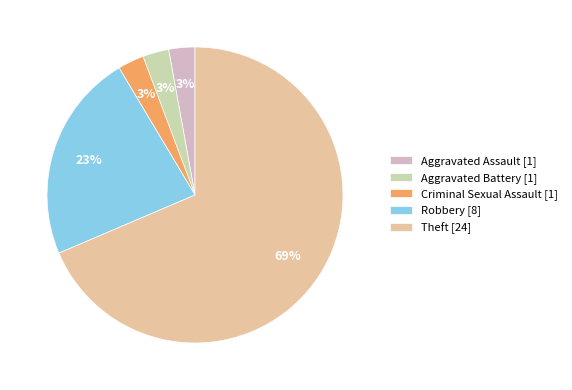

Combined, do Theft and Criminal Sexual Assault account for over 50%?

Yes